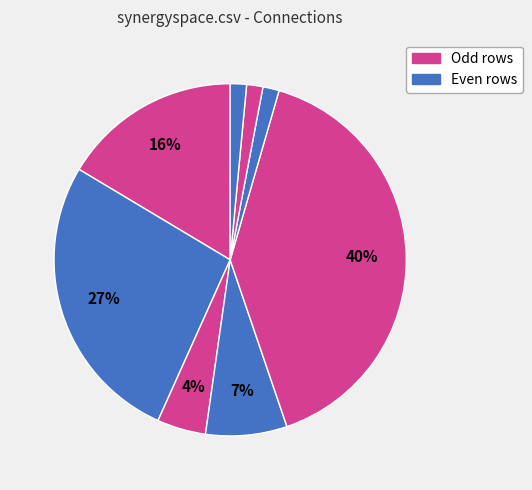

How many segments does this pie chart have?

8